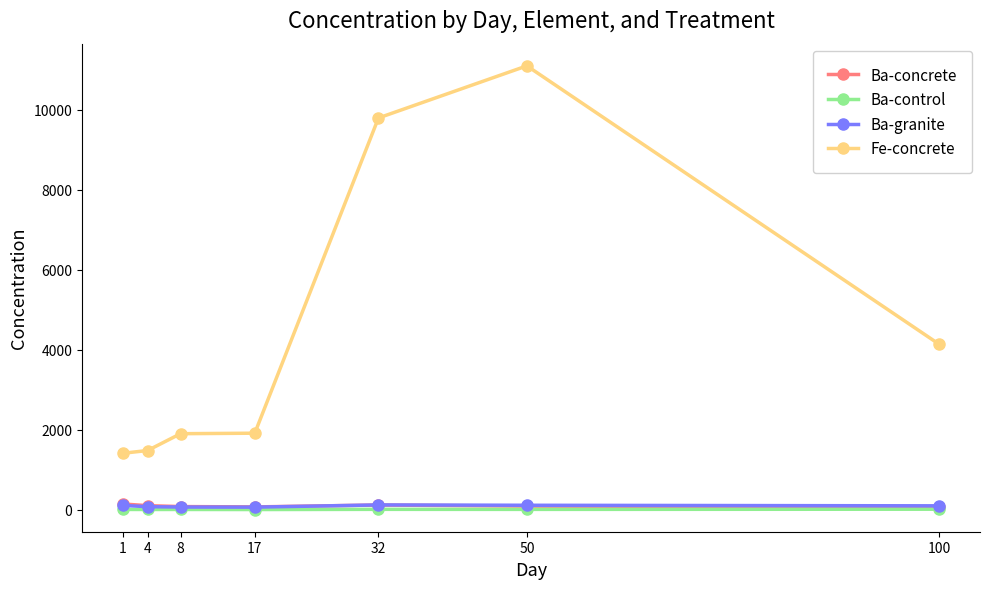

What are all the series names shown in the legend?

Ba-concrete, Ba-control, Ba-granite, Fe-concrete